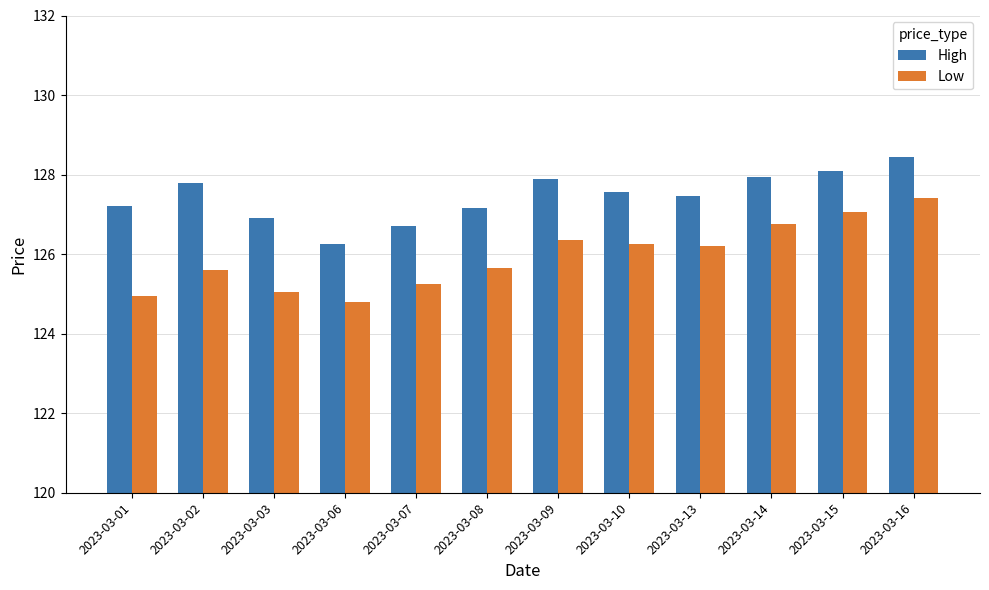

What are all the series names shown in the legend?

High, Low